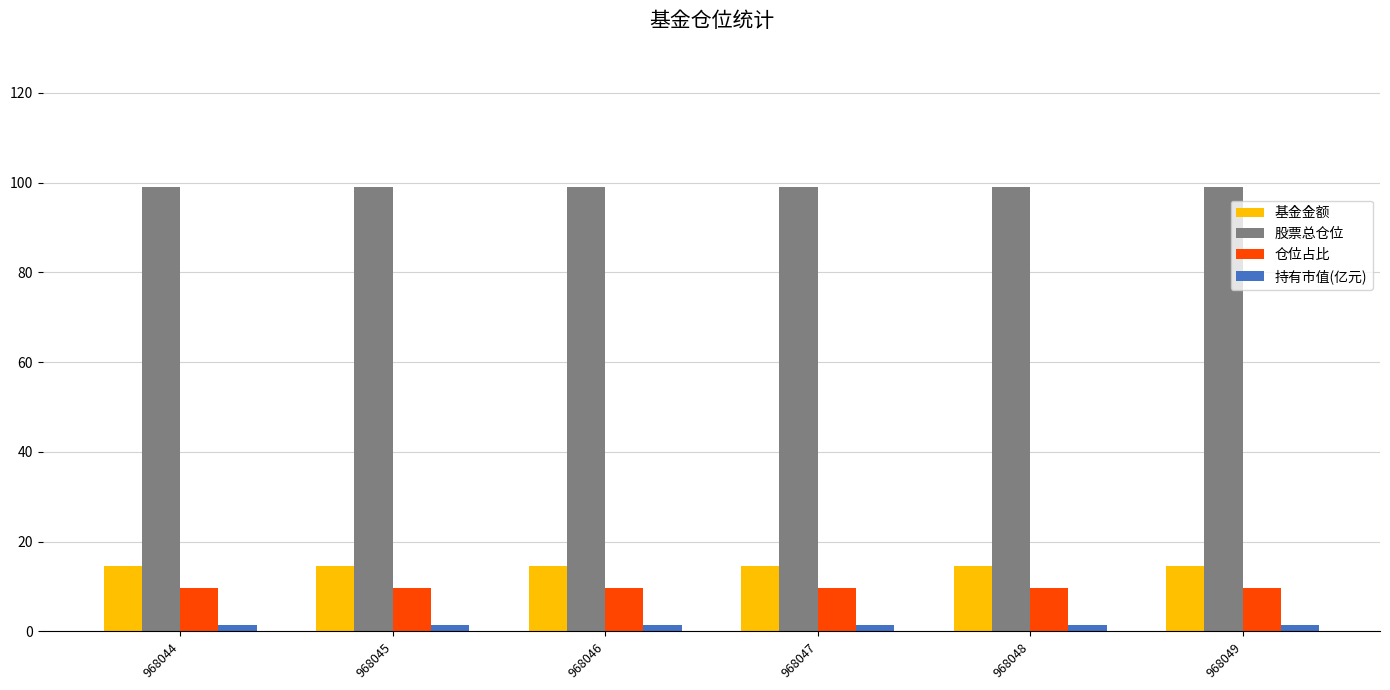

What is the maximum value shown in the chart?

99.0